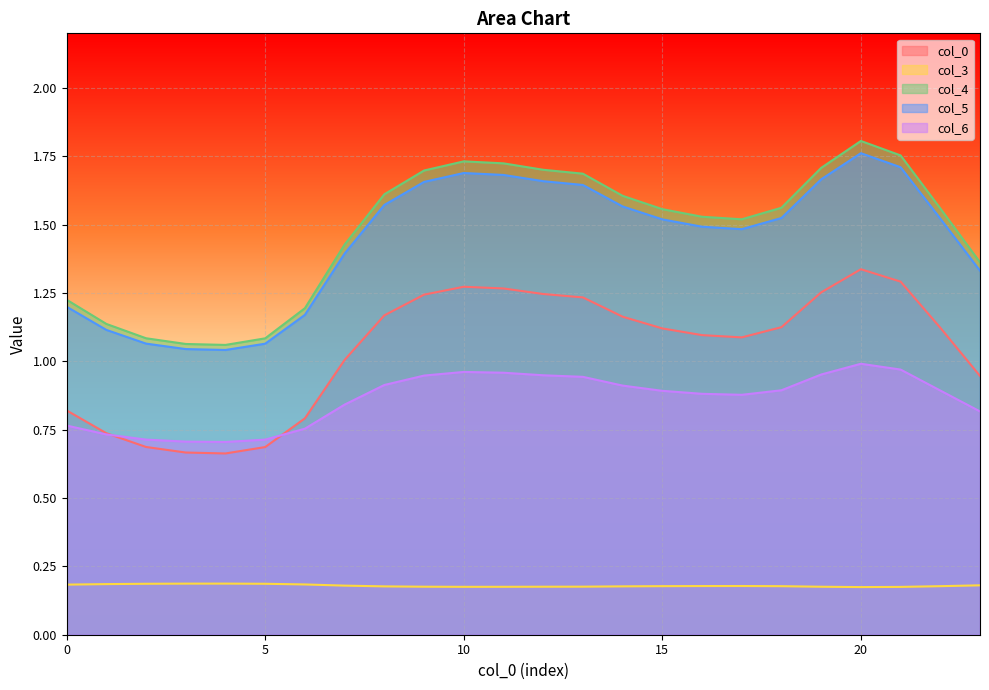

Does the chart display data point markers on the line(s)?

No